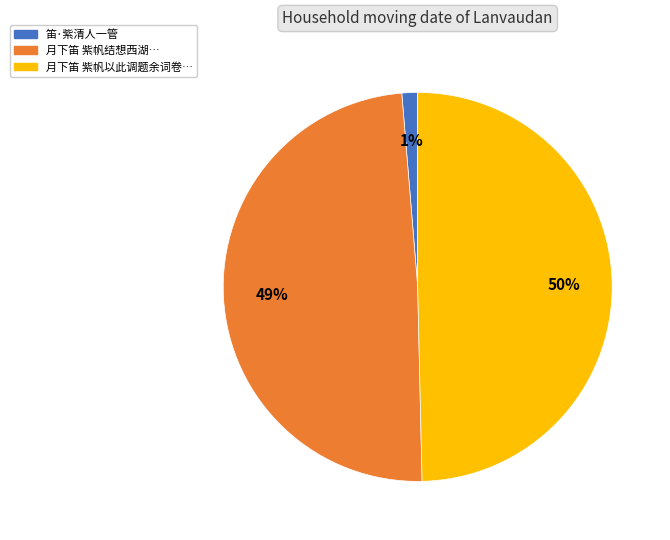

To the nearest percent, what is the average slice percentage?

33%